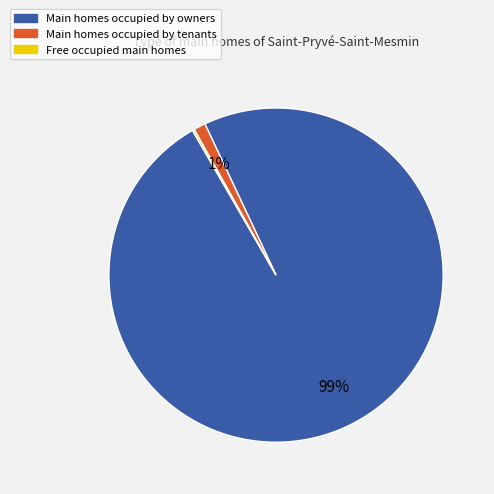

To the nearest percent, what is the average slice percentage?

33%